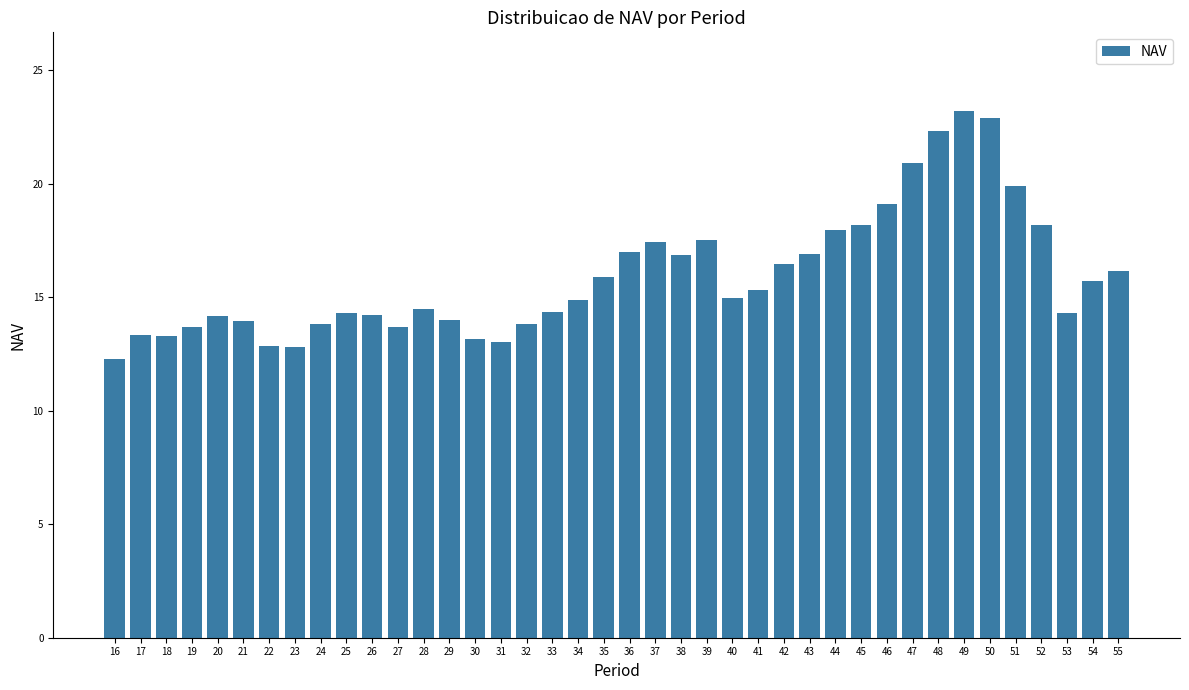

What is the ratio of the value at 35 to the value at 52?

0.9